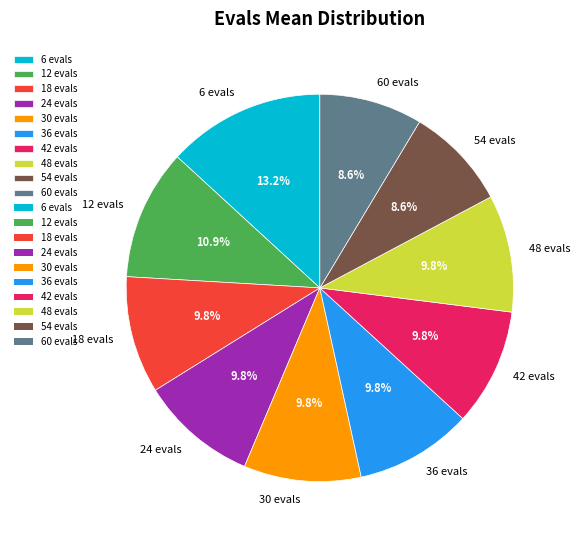

What is the largest slice in the pie chart?

6 evals